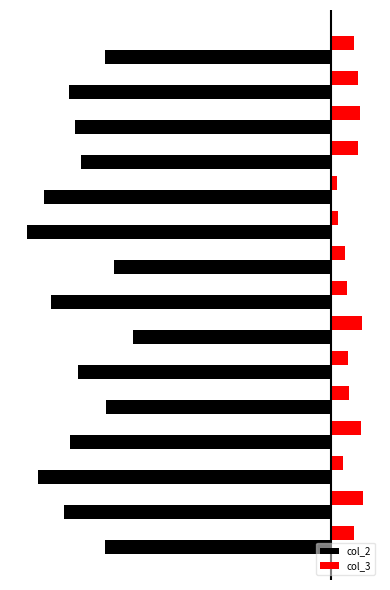

What is the value of the col_2 bar at the 15th from the left?

-0.7